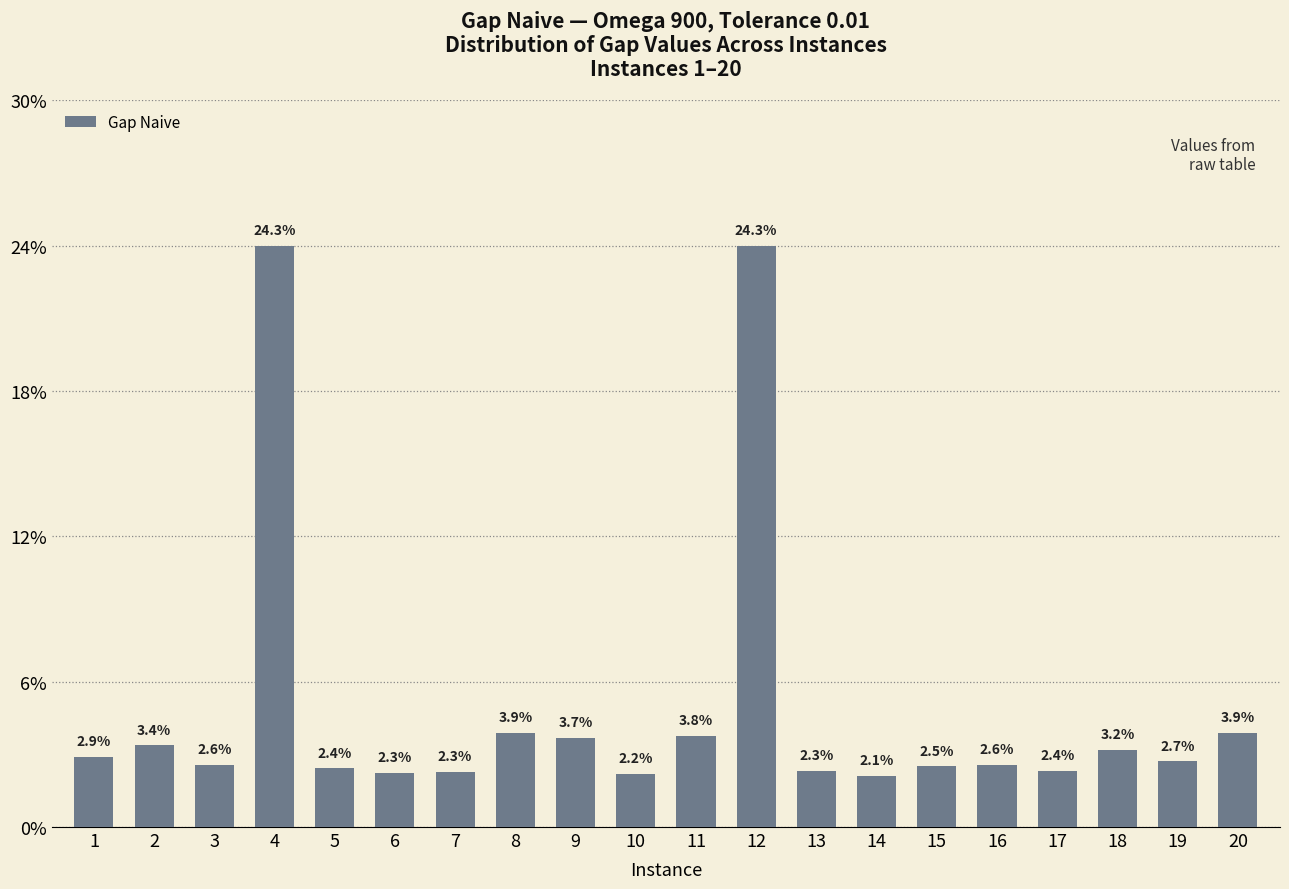

Are the bars horizontal?

No